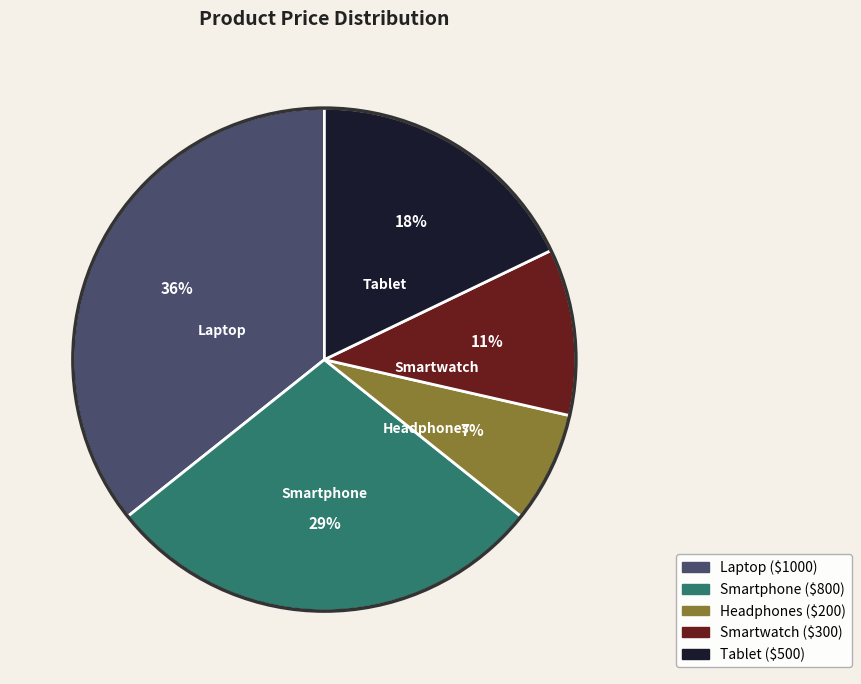

Does Smartwatch represent more than half of the total?

No